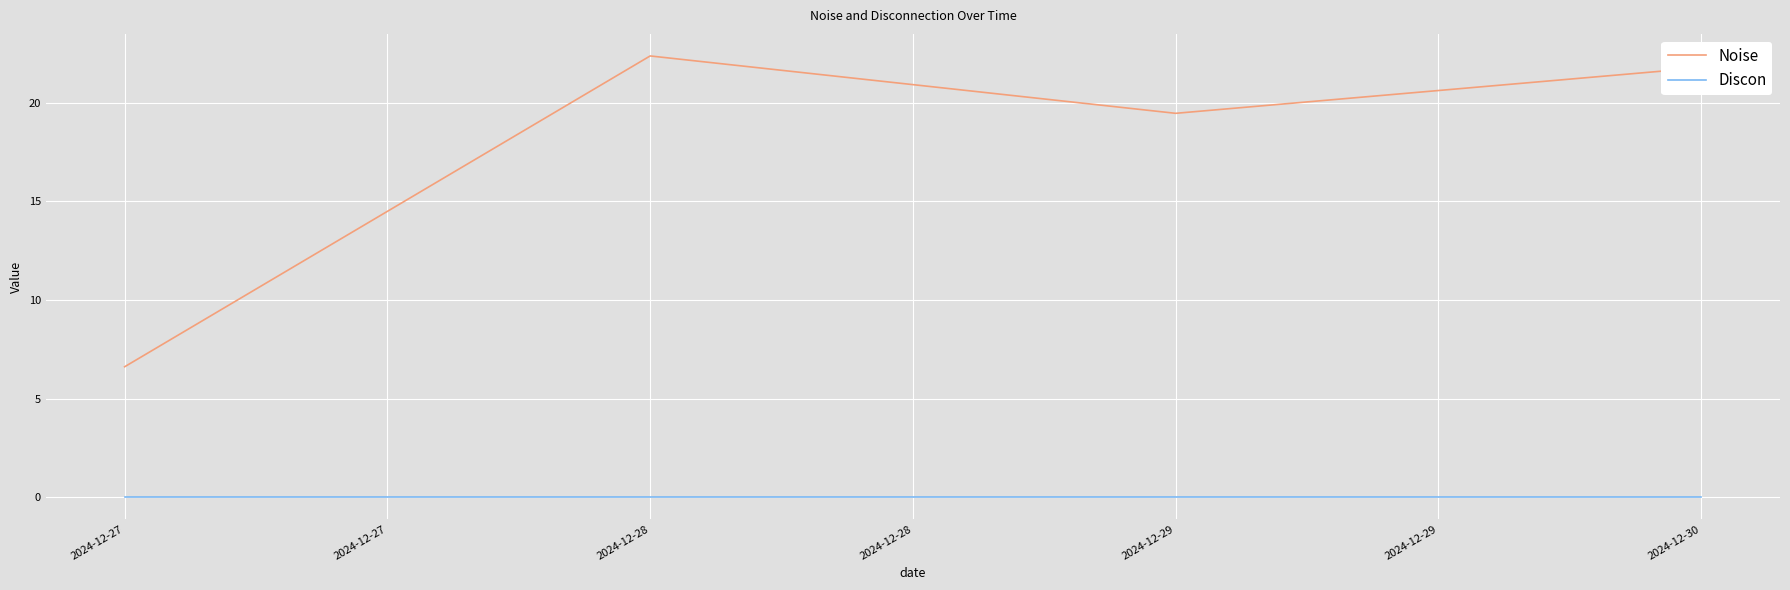

What are all the series names shown in the legend?

Noise, Discon